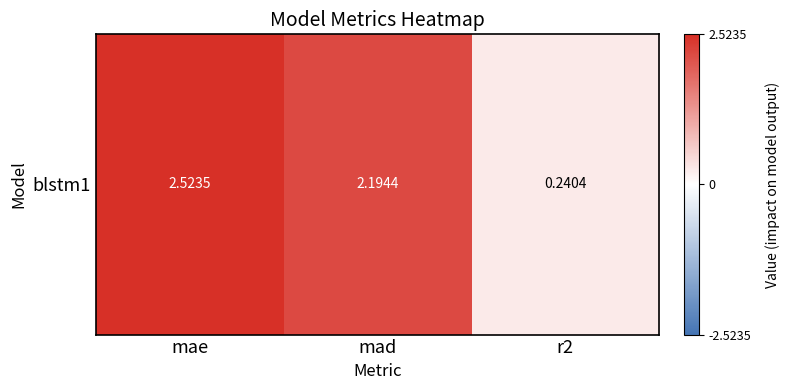

Which label corresponds to the smallest value in the chart?

r2